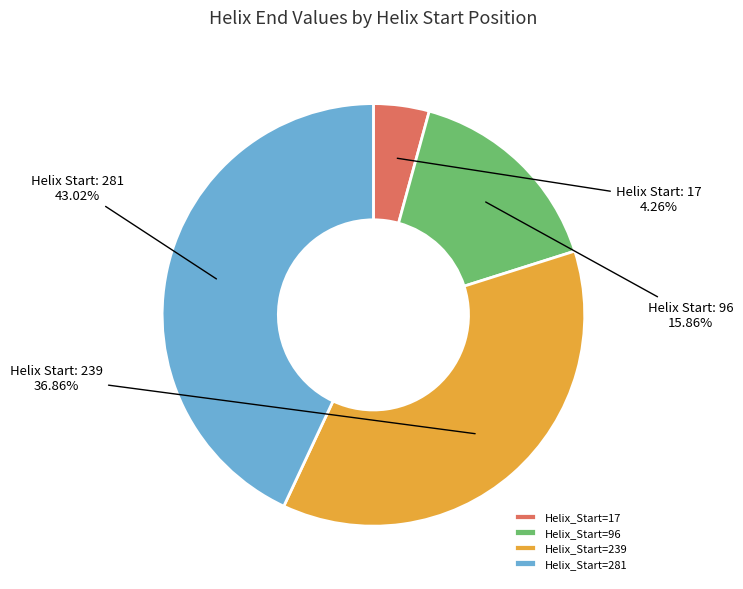

Does any single category account for the majority?

No